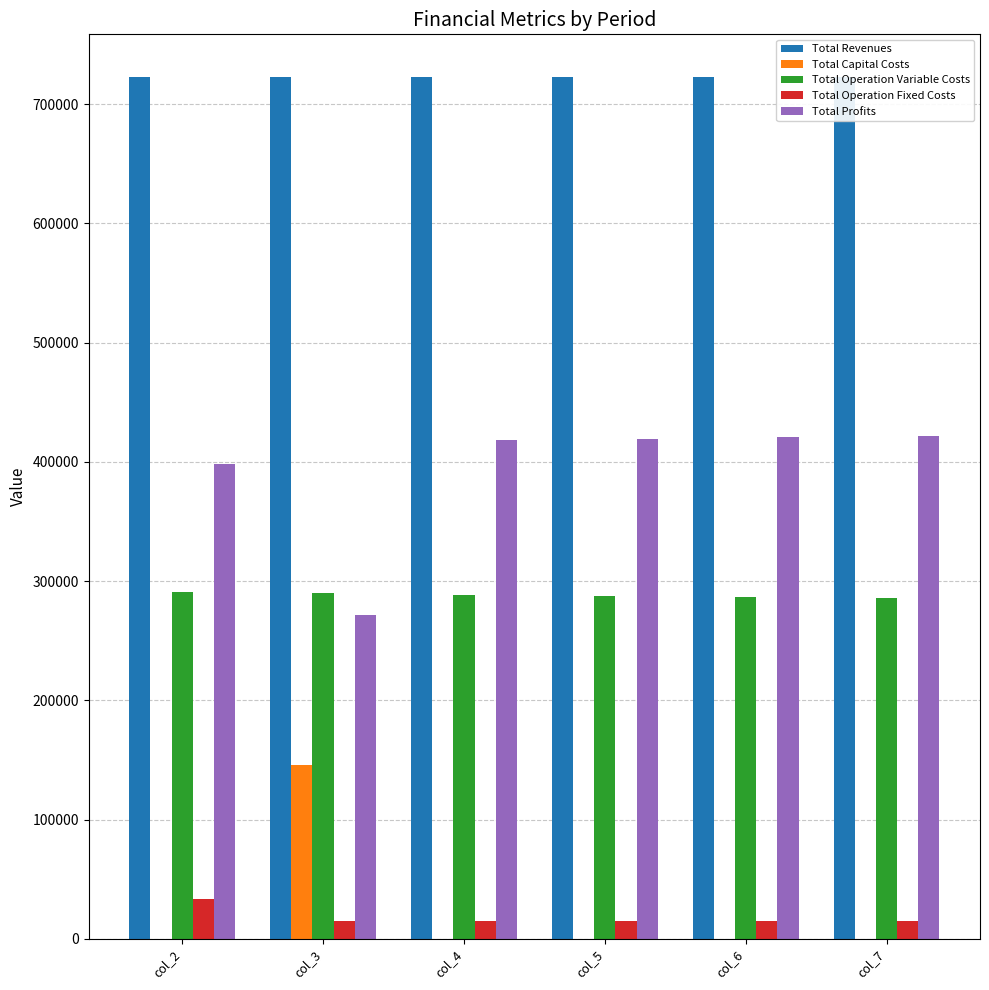

What is the sum of the Total Profits values at col_5 and col_3?

691214.0